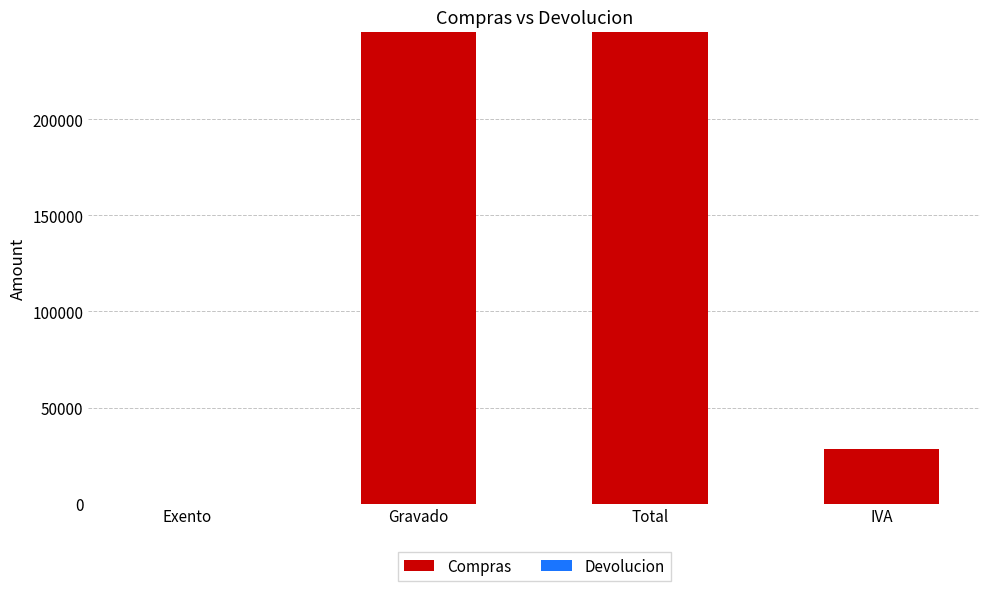

Is it true that the value at Total is 245640?

True